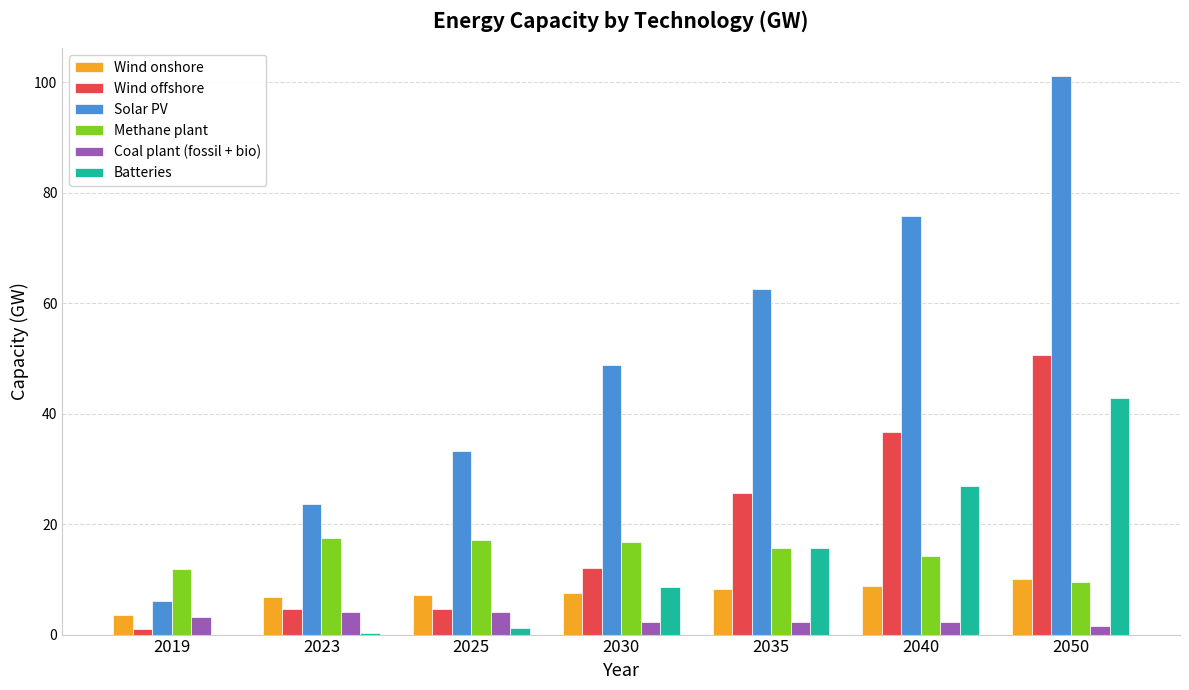

What is the total value across all series at 2030?

96.1